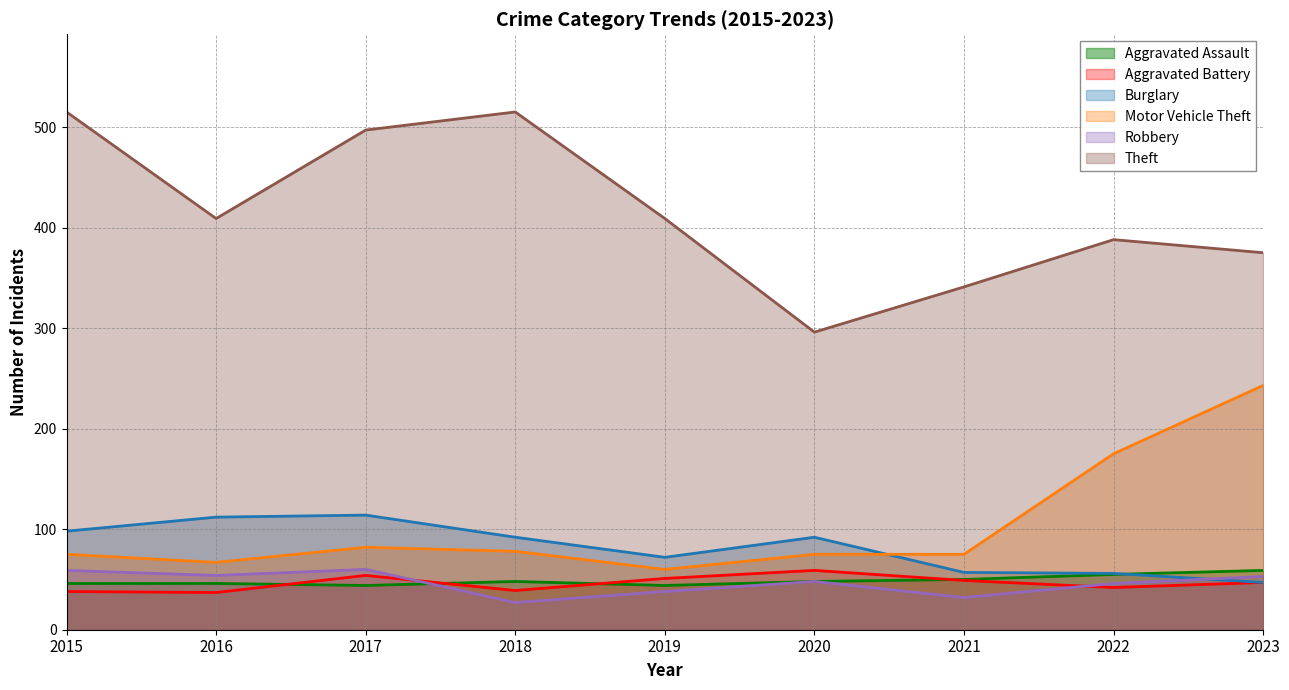

The value of Theft at 2015 is 321. True or false?

False